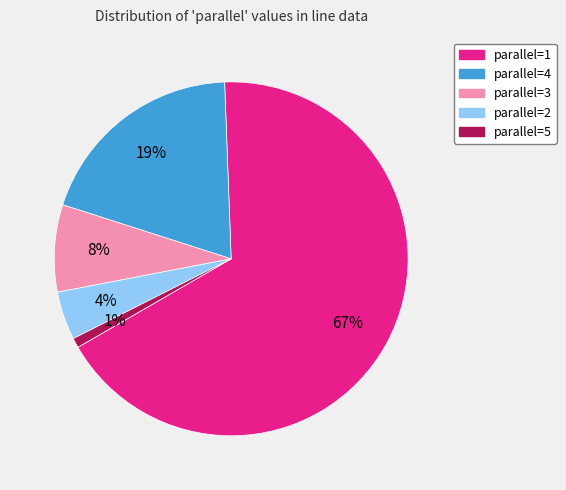

Is there a majority slice in this chart?

Yes